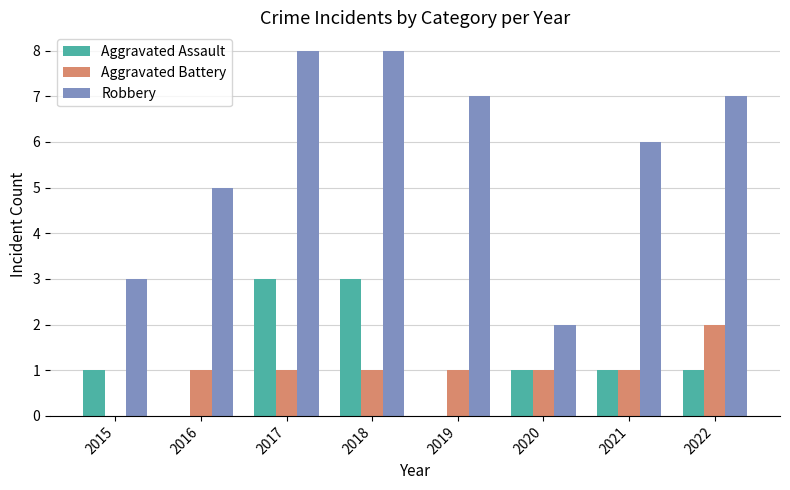

How many series are shown in this chart?

3